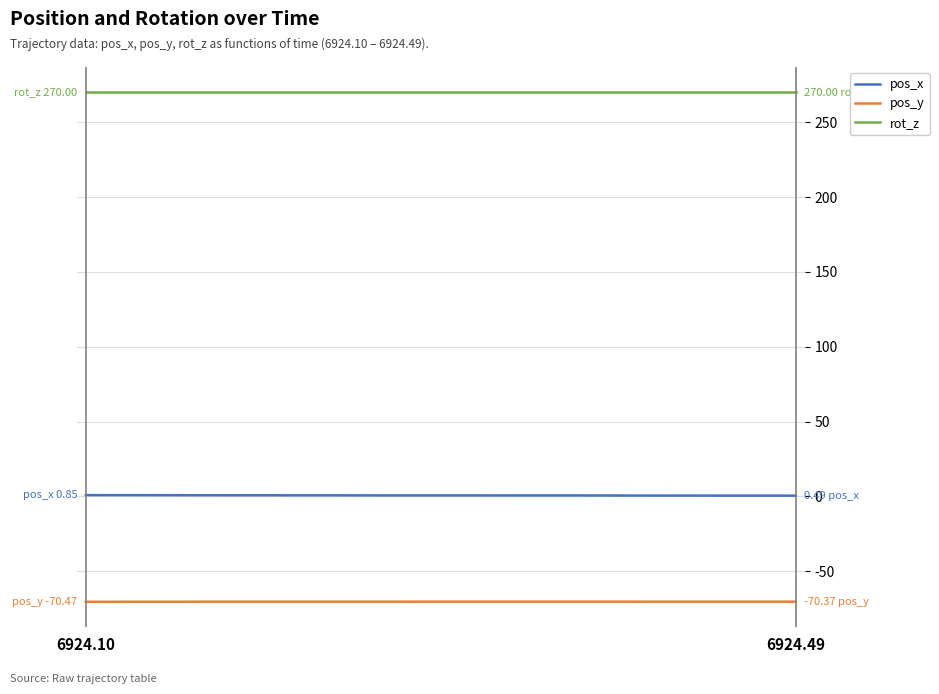

Which series has the largest total across all categories?

rot_z